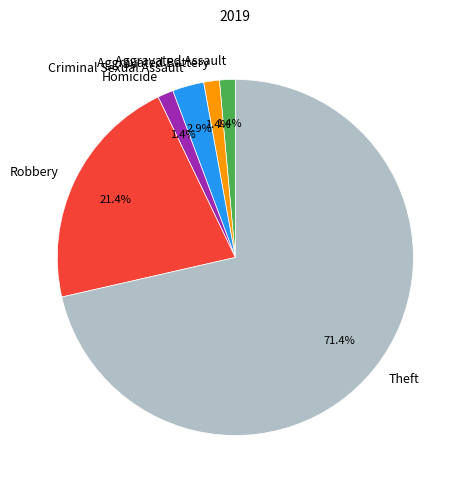

Does Theft account for over 50% of the chart?

Yes